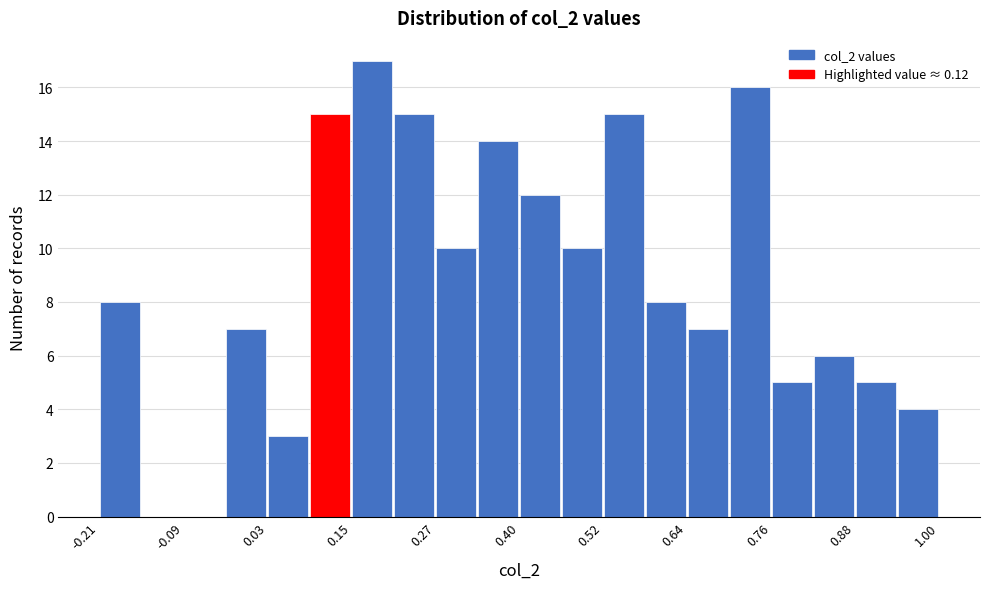

Read against the x-axis, roughly where is the centre of the tallest bar?

0.18